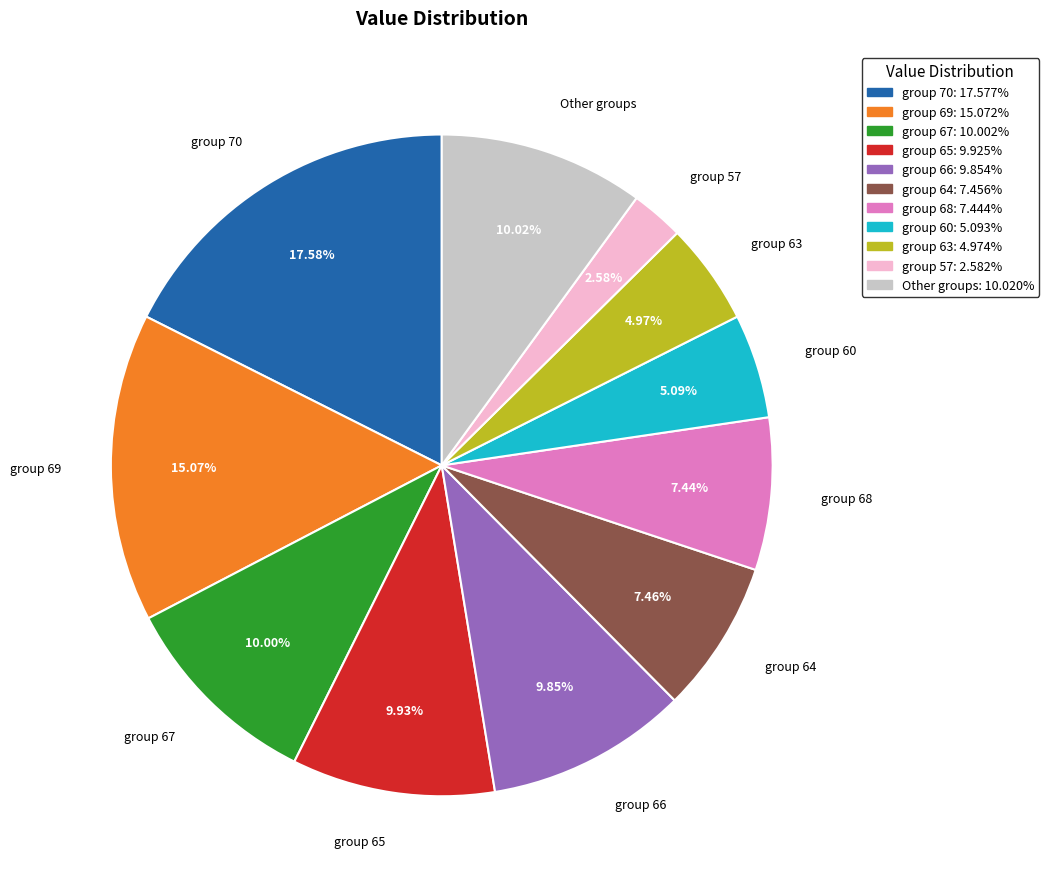

Is there any slice that represents more than half of the pie?

No